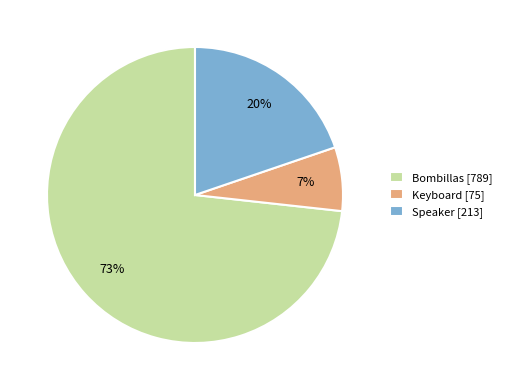

Which has a higher value, Keyboard or Speaker?

Speaker